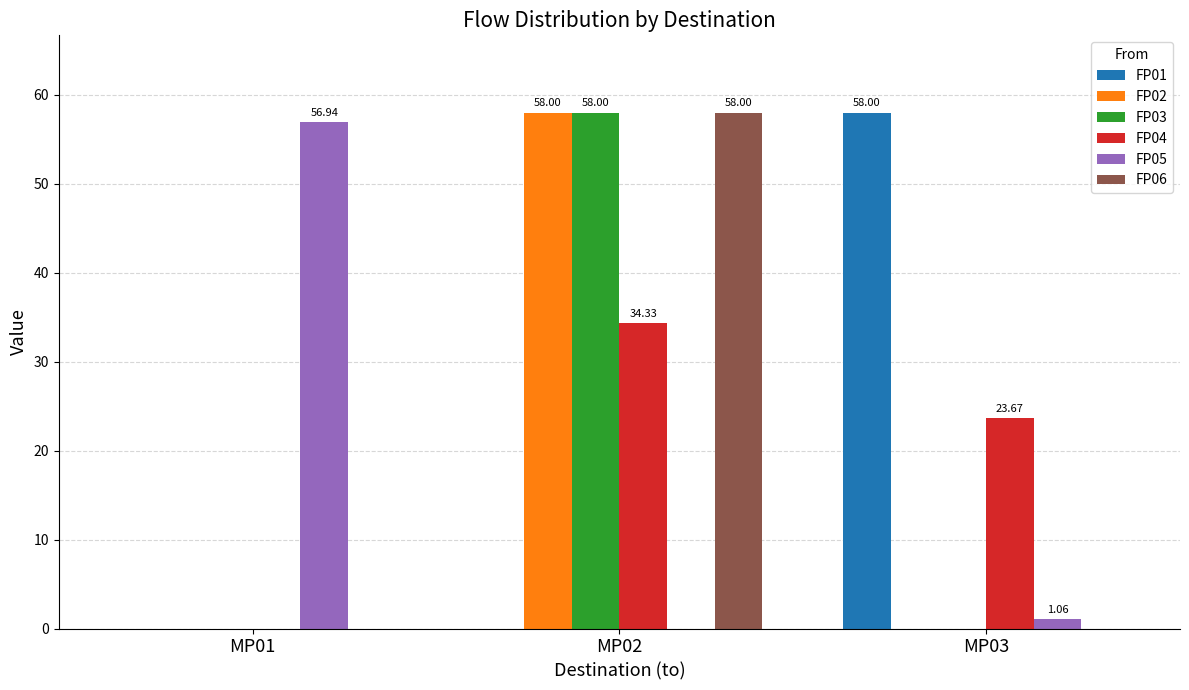

What value does the FP02 series have at MP02?

58.0